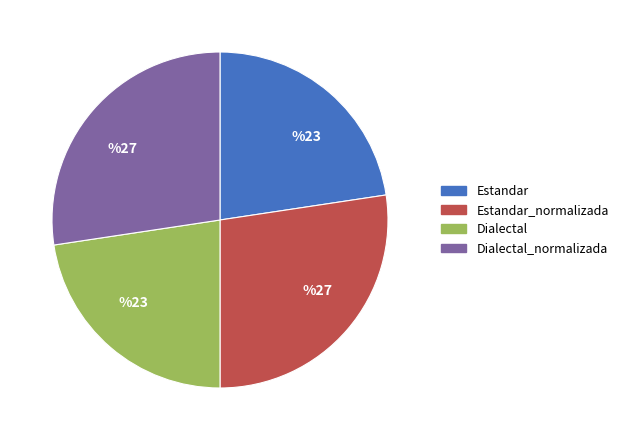

Does any single category account for the majority?

No